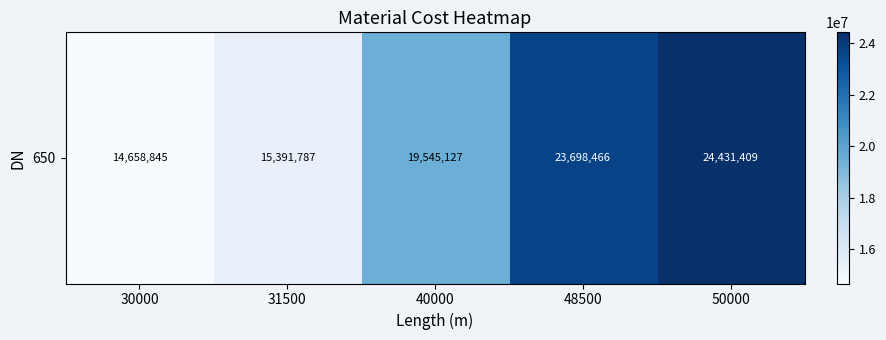

What is the ratio of the value at 31500 to the value at 40000?

0.8